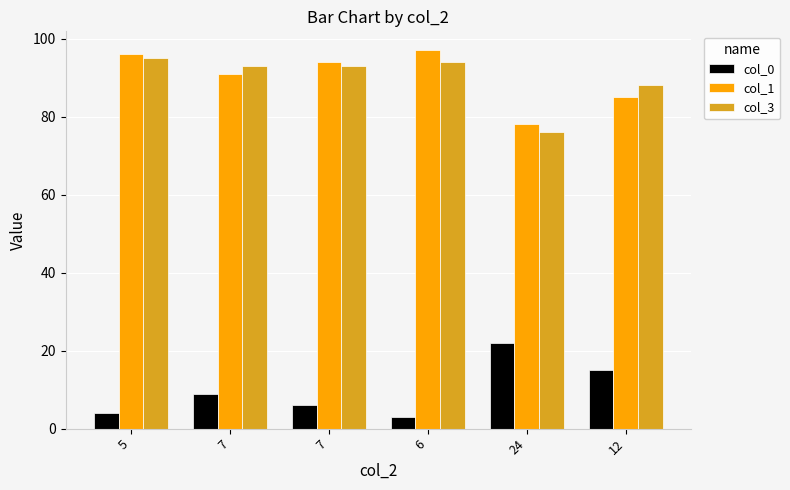

At which label is col_3 closest to 85?

12